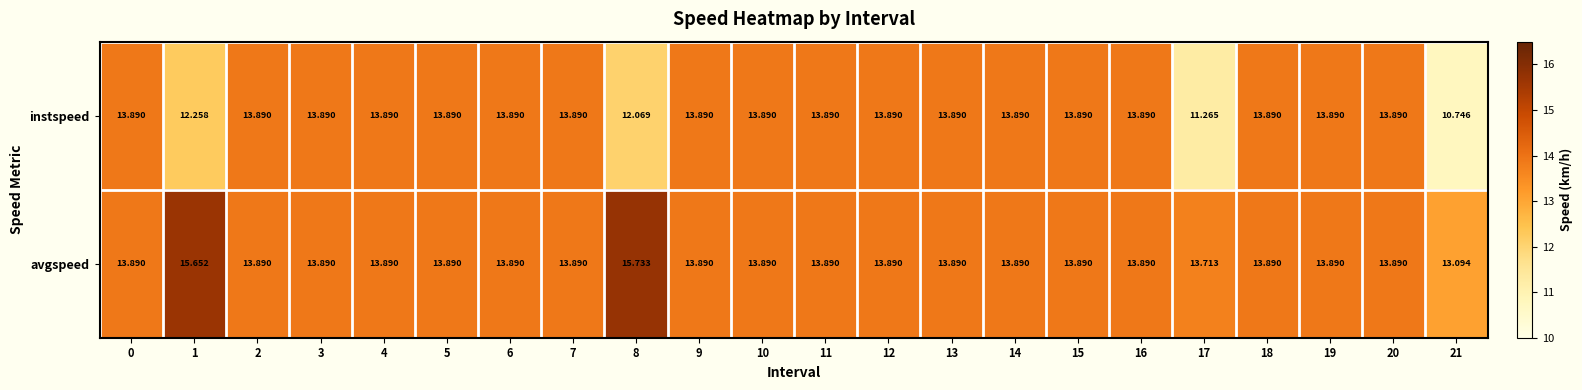

Count the number of data series in this chart.

2